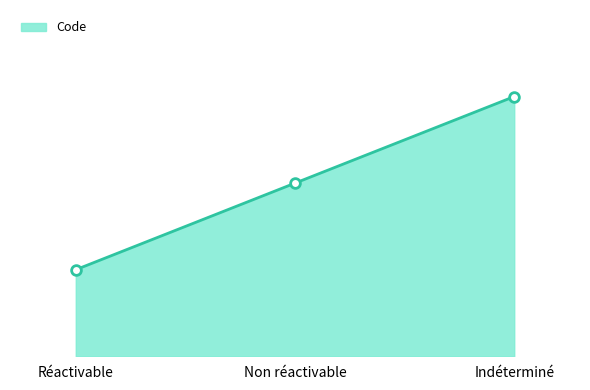

Is this an area chart (filled region under the line)?

Yes